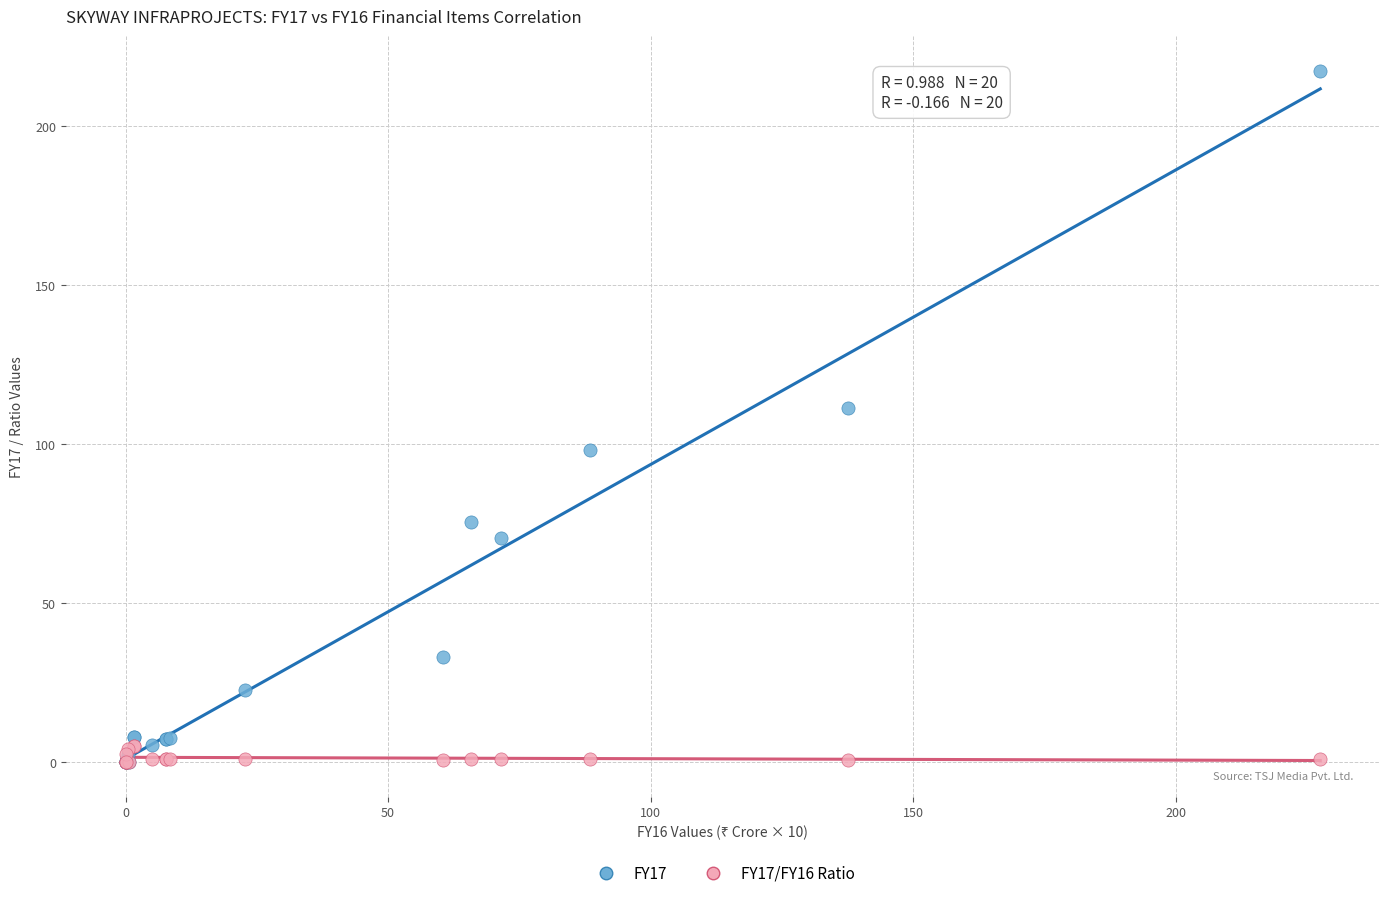

Across all series, what Y value is closest to 108?

111.3